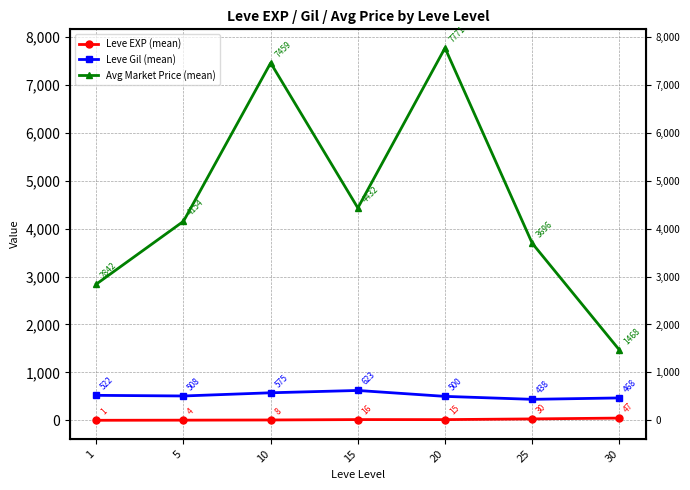

What is the lowest value of the Leve Gil (mean) series?

438.3